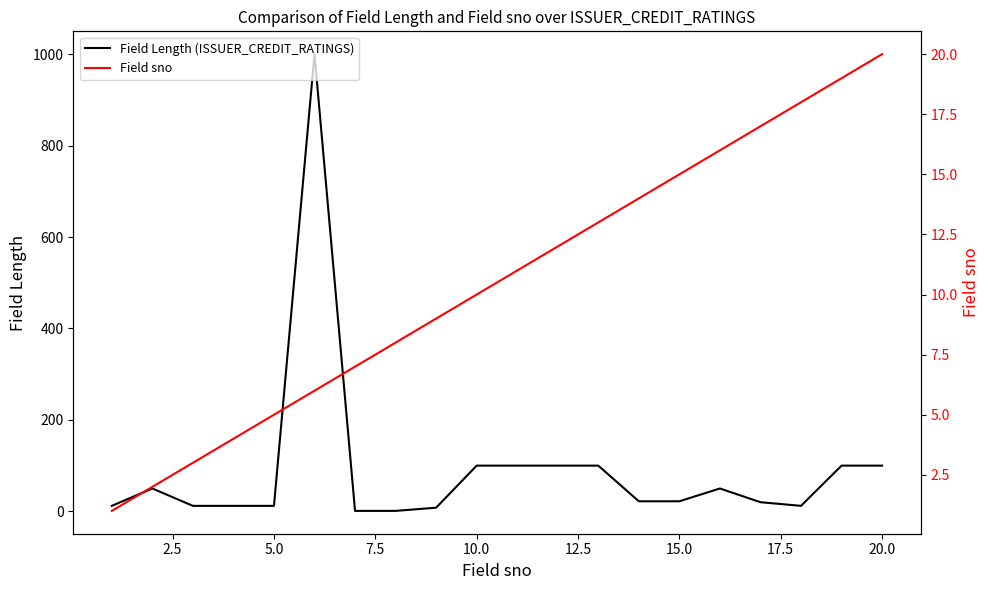

True or false: Field Length (ISSUER_CREDIT_RATINGS) has a value of 143 at 11.

False